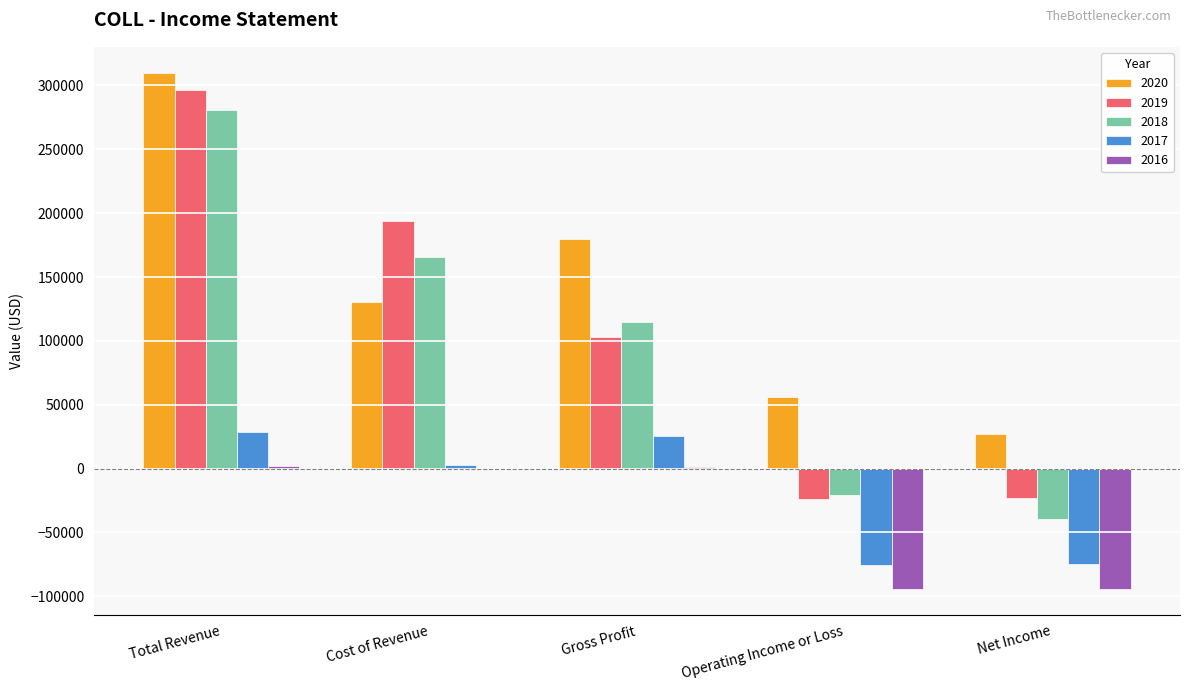

What is the difference between the 2018 values at Net Income and Gross Profit?

153800